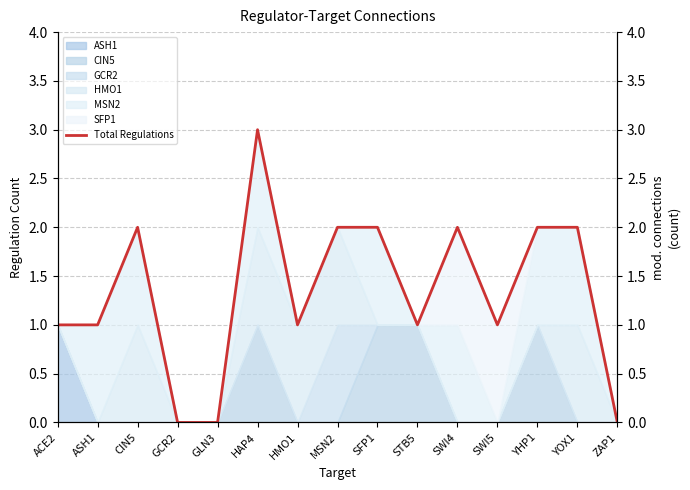

Rank the categories by value from highest to lowest.

HAP4, CIN5, MSN2, SFP1, SWI4, YHP1, YOX1, ACE2, ASH1, HMO1, STB5, SWI5, GCR2, GLN3, ZAP1